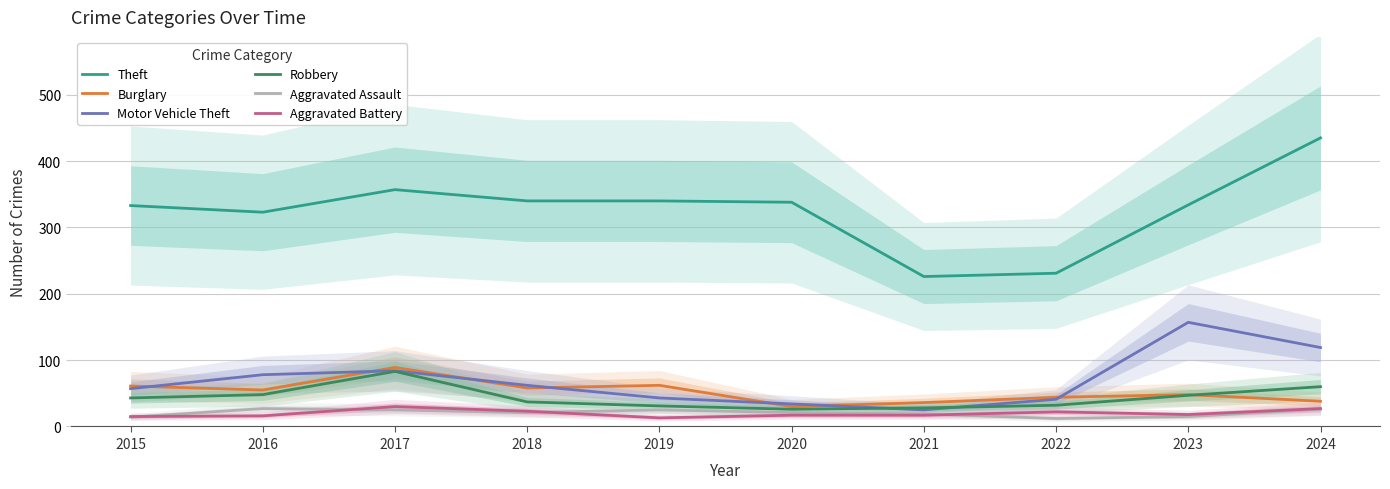

Which series has the largest total across all categories?

Theft